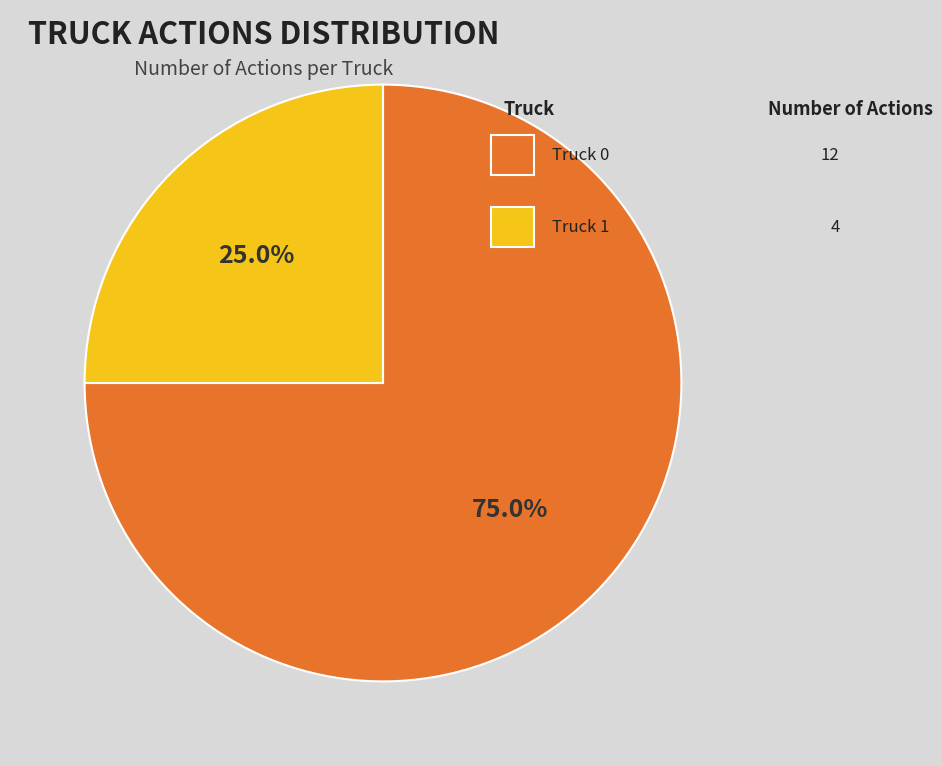

Is there any slice that represents more than half of the pie?

Yes